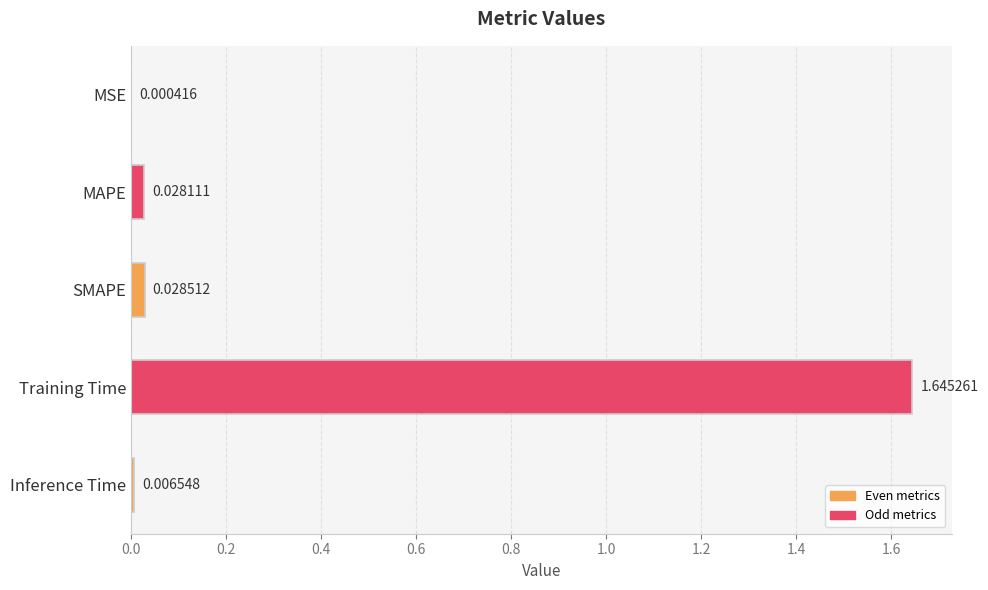

Does the chart contain stacked bars?

No